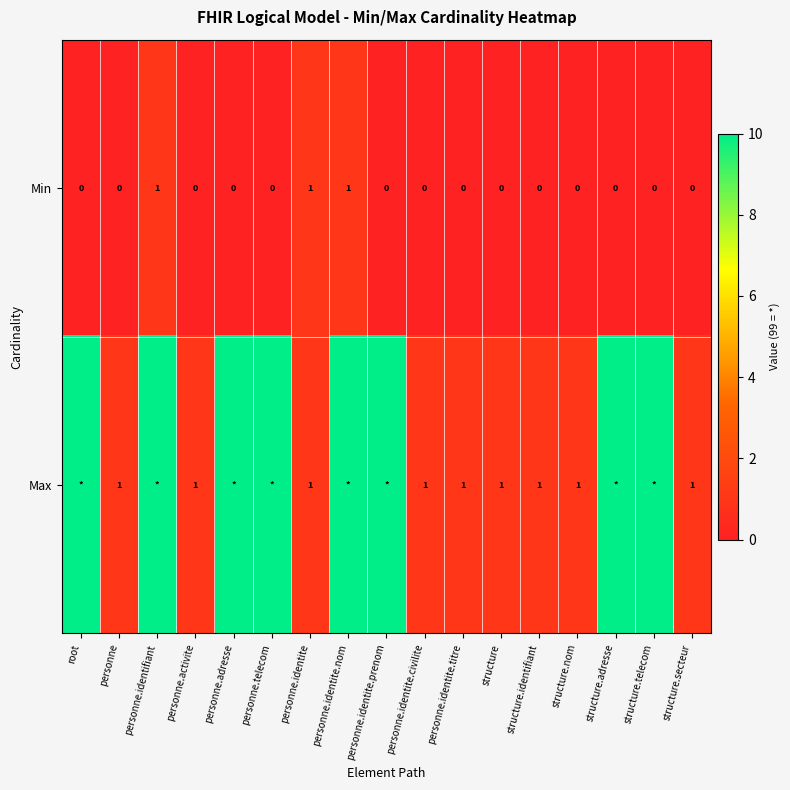

The value of Min at personne.identite is 1. True or false?

True